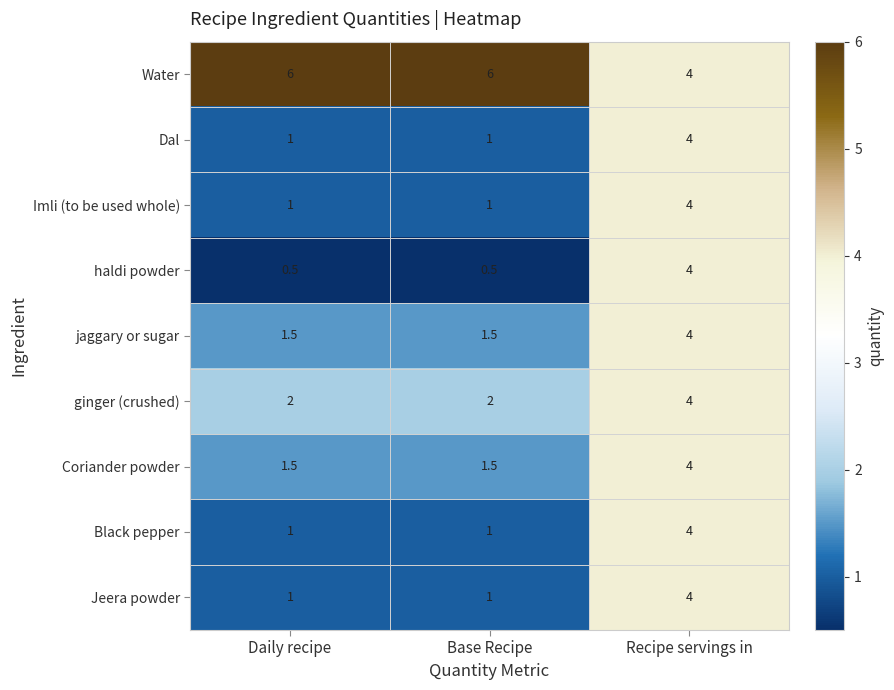

Which series has the largest range (max minus min)?

haldi powder